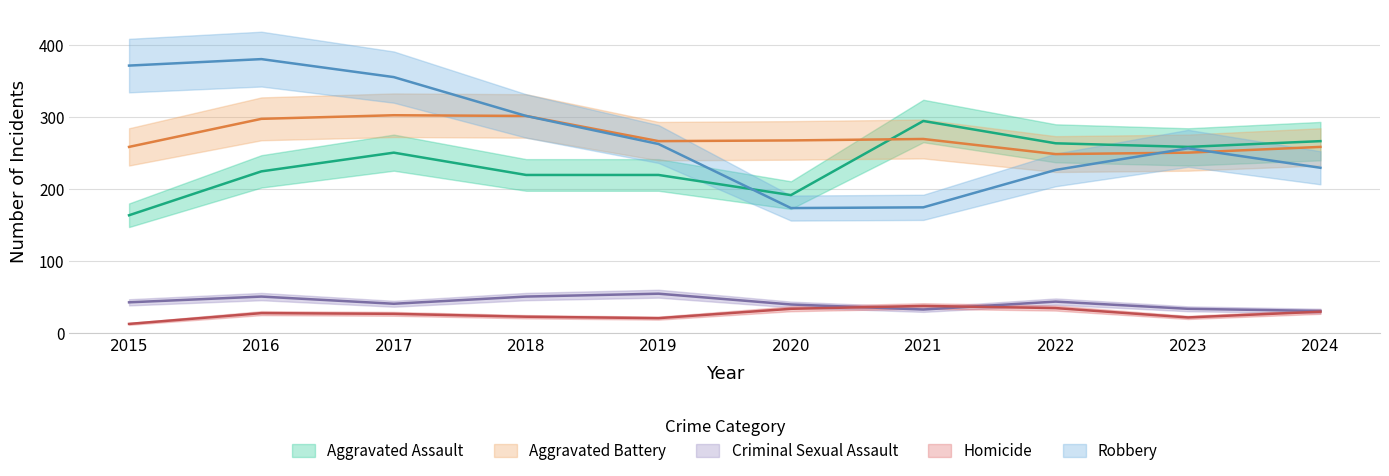

What is the value of the Homicide point at the 4th from the left?

23